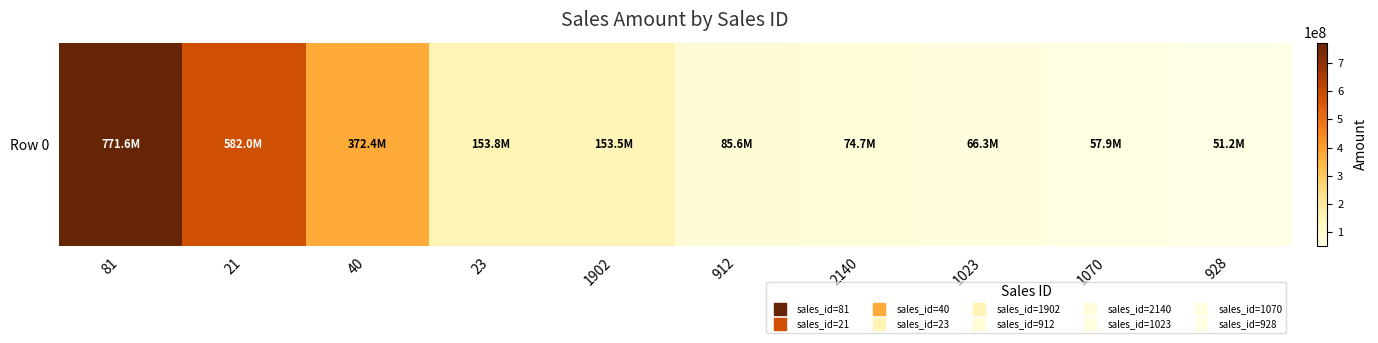

Reading right to left, list all the values displayed in this chart.

51215500	57859725	66281425	74710125	85580250	153541500	153756750	372365000	581959350	771611575